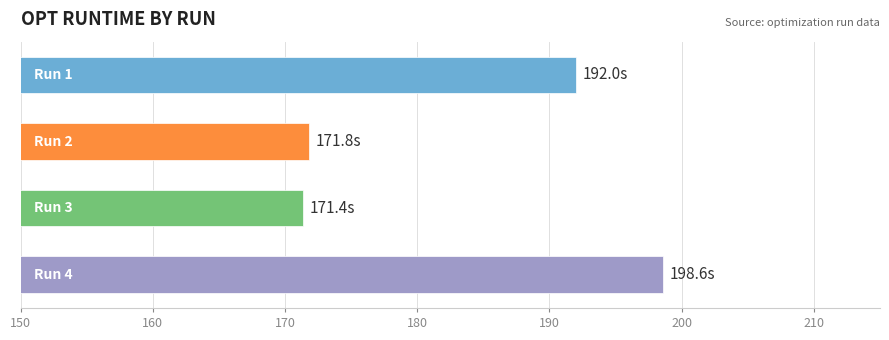

What is the difference between the maximum and second lowest values?

26.8